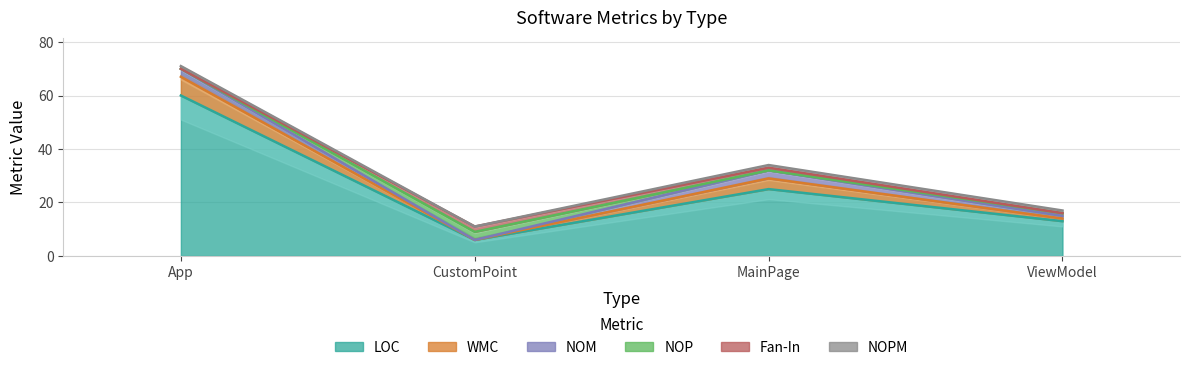

Between CustomPoint and MainPage, which series saw the biggest shift?

LOC